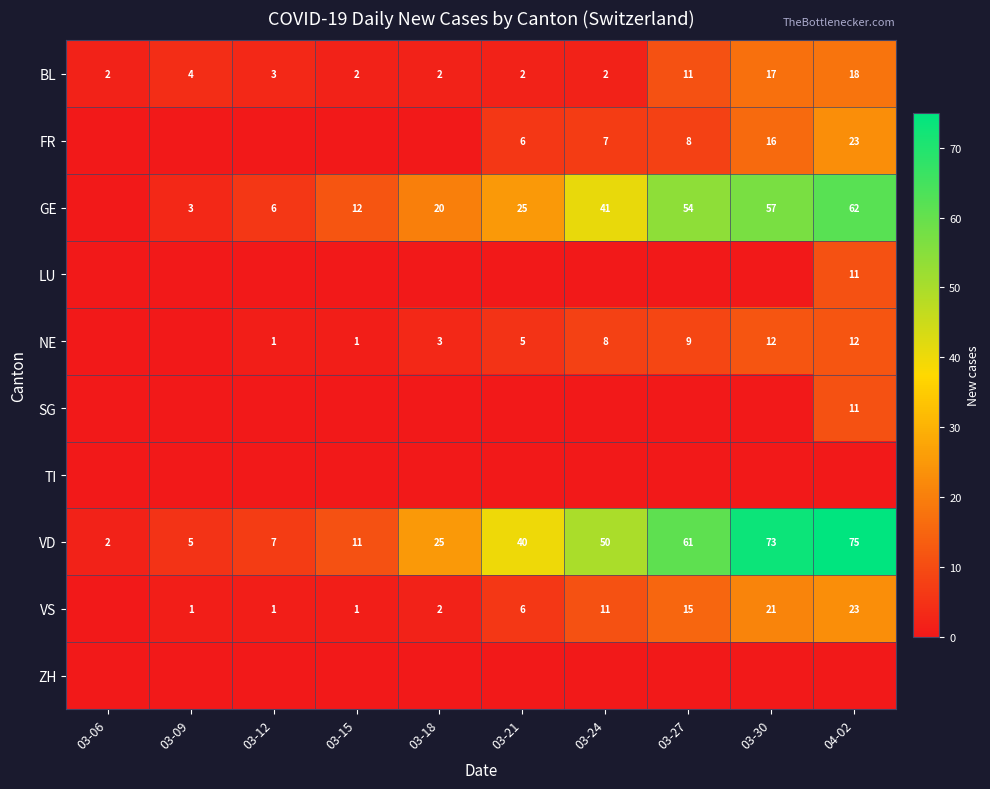

What is the sum of all VD values?

349